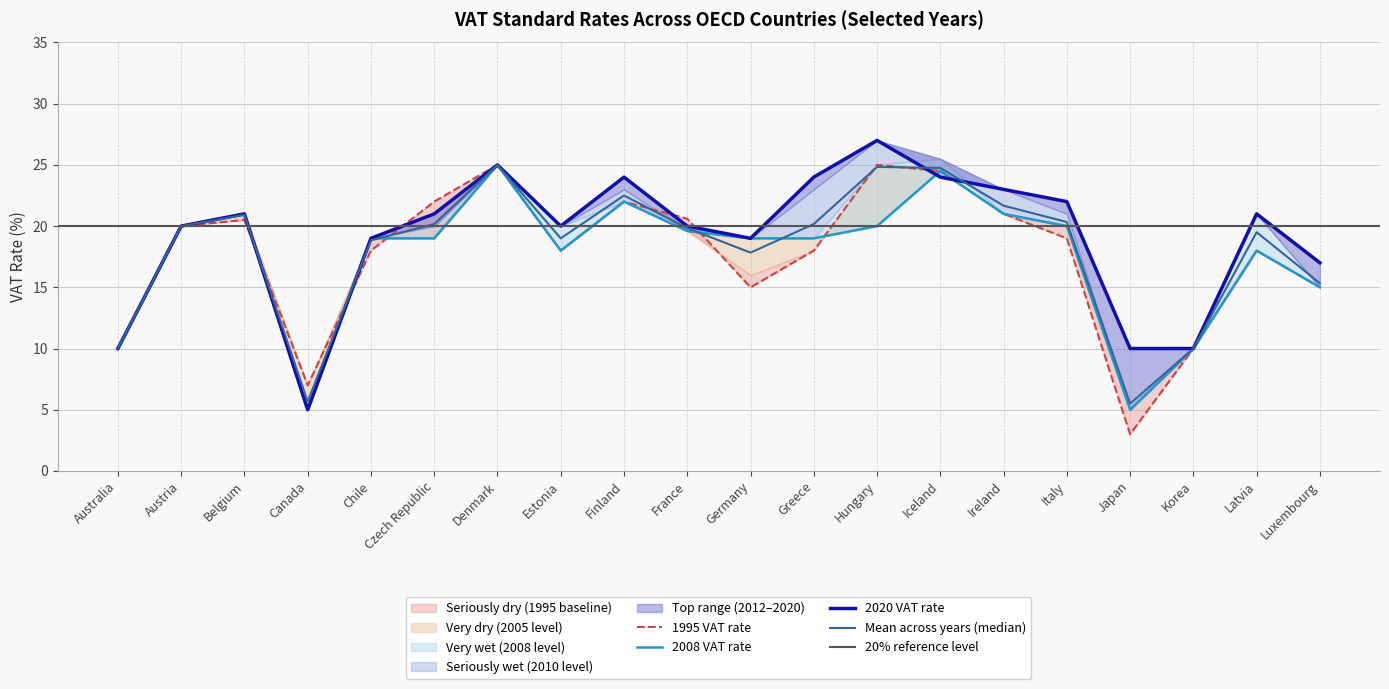

Reading right to left, transcribe all the data shown in this chart.

1995: Luxembourg=15.0	Latvia=18.0	Korea=10.0	Japan=3.0	Italy=19.0	Ireland=21.0	Iceland=24.5	Hungary=25.0	Greece=18.0	Germany=15.0	France=20.6	Finland=22.0	Estonia=18.0	Denmark=25.0	Czech Republic=22.0	Chile=18.0	Canada=7.0	Belgium=20.5	Austria=20.0	Australia=10.0
2005: Luxembourg=15.3	Latvia=19.5	Korea=10.0	Japan=5.5	Italy=20.3	Ireland=21.7	Iceland=24.8	Hungary=24.8	Greece=20.2	Germany=17.8	France=19.8	Finland=22.5	Estonia=19.0	Denmark=25.0	Czech Republic=20.2	Chile=18.8	Canada=5.7	Belgium=20.9	Austria=20.0	Australia=10.0
2008: Luxembourg=15.0	Latvia=18.0	Korea=10.0	Japan=5.0	Italy=20.0	Ireland=21.0	Iceland=24.5	Hungary=20.0	Greece=19.0	Germany=19.0	France=19.6	Finland=22.0	Estonia=18.0	Denmark=25.0	Czech Republic=19.0	Chile=19.0	Canada=5.0	Belgium=21.0	Austria=20.0	Australia=10.0
2012: Luxembourg=17.0	Latvia=21.0	Korea=10.0	Japan=10.0	Italy=22.0	Ireland=23.0	Iceland=24.0	Hungary=27.0	Greece=24.0	Germany=19.0	France=20.0	Finland=24.0	Estonia=20.0	Denmark=25.0	Czech Republic=21.0	Chile=19.0	Canada=5.0	Belgium=21.0	Austria=20.0	Australia=10.0